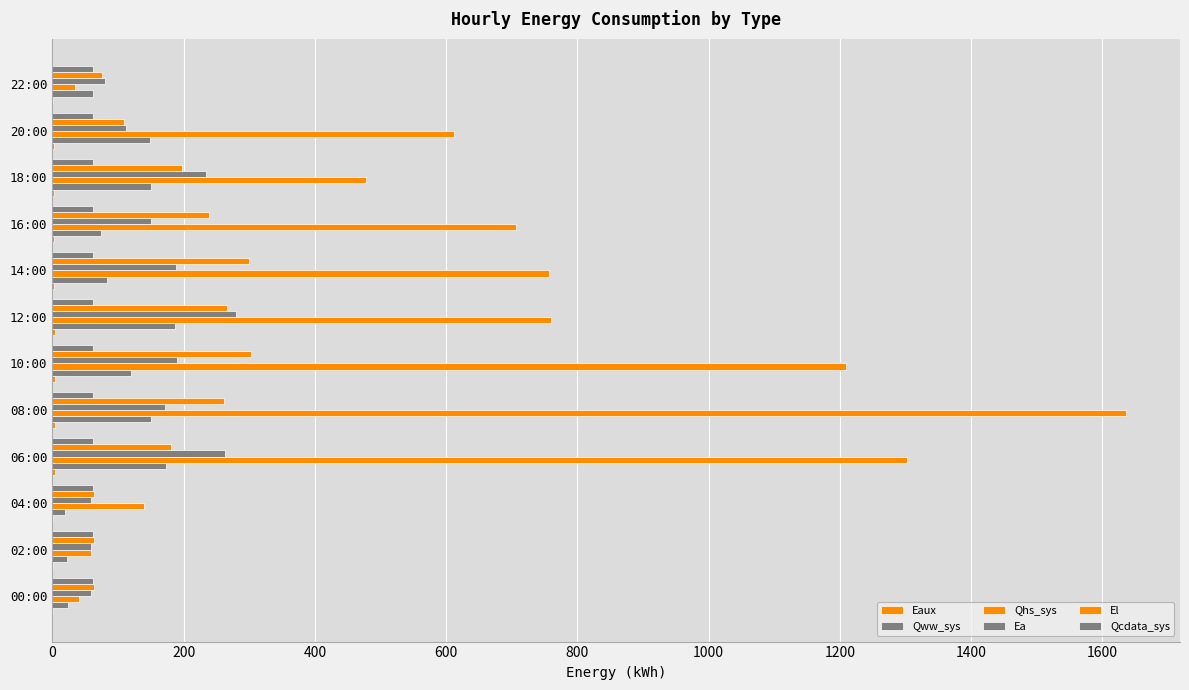

How many data points in Qhs_sys are above 706?

6